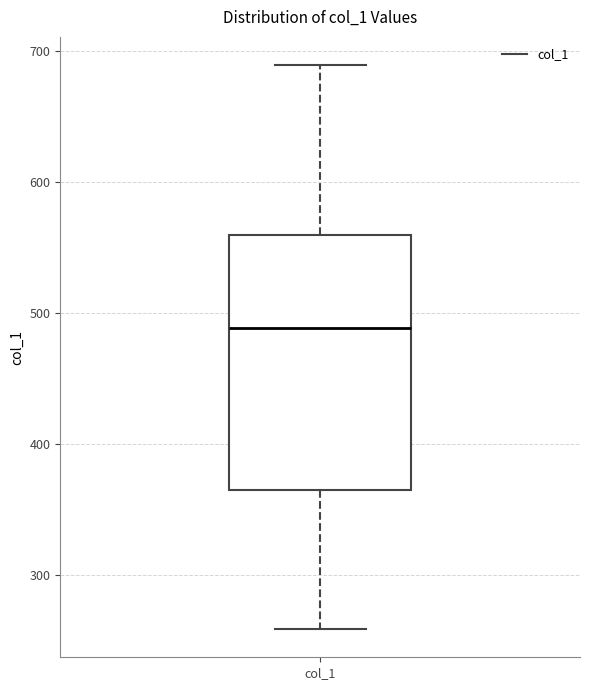

Where does the upper whisker of the box for col_1 end on the y-axis? The values are not printed on the chart, so give them approximately, as read against the axis.

690